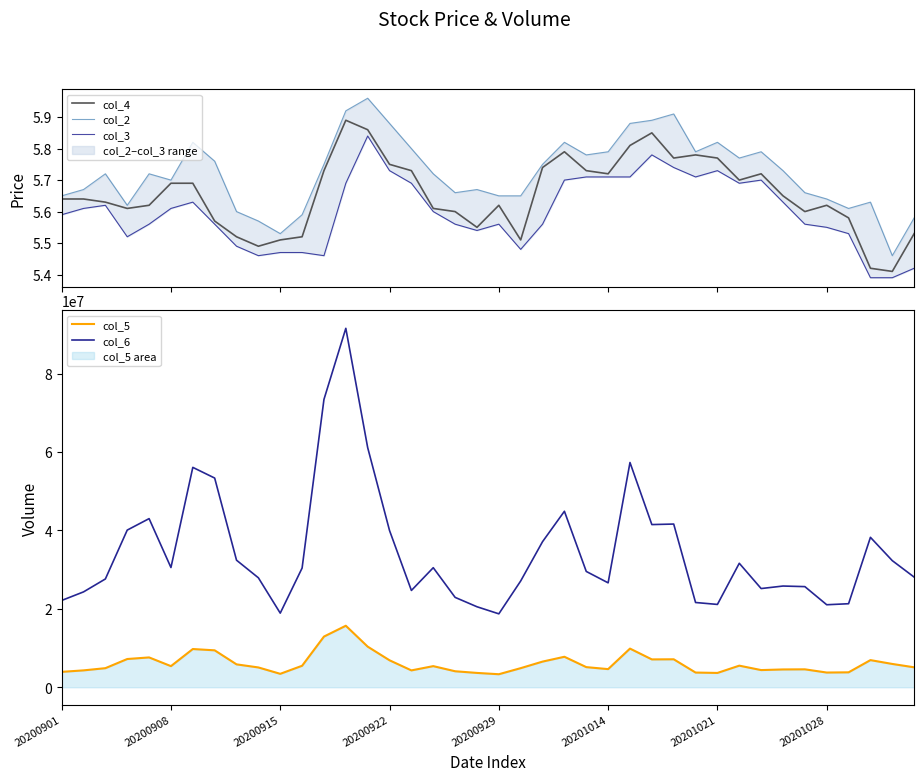

True or false: col_6 and col_5 cross at least once.

False